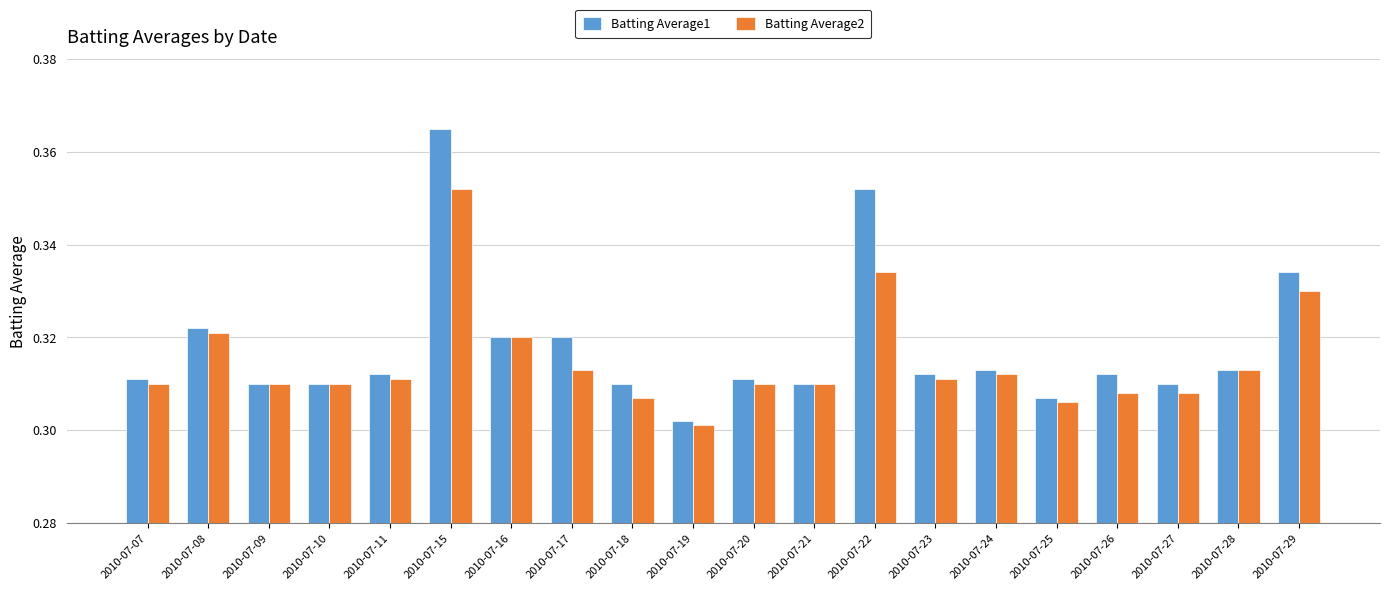

At which category does the chart reach its peak across all series?

2010-07-15